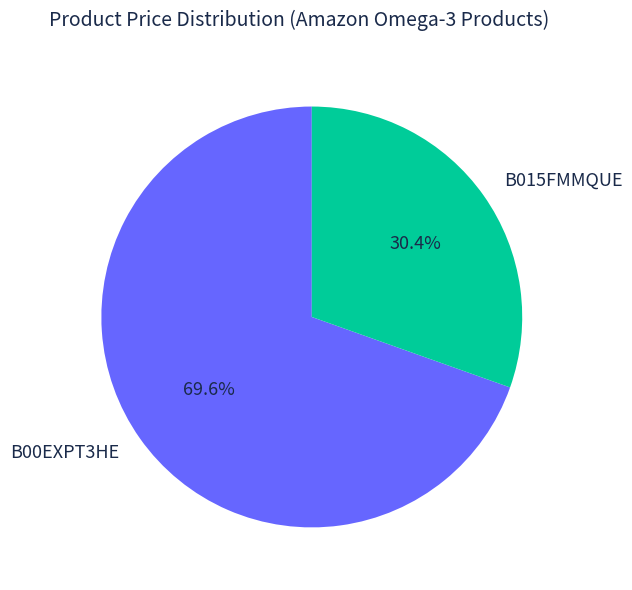

The B015FMMQUE slice represents 30% of the pie. True or false?

True